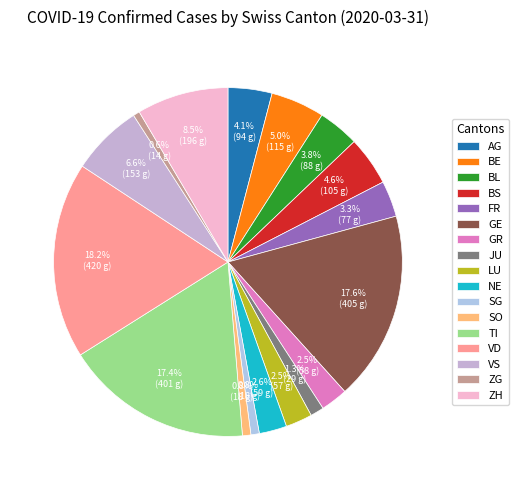

How many segments does this pie chart have?

17